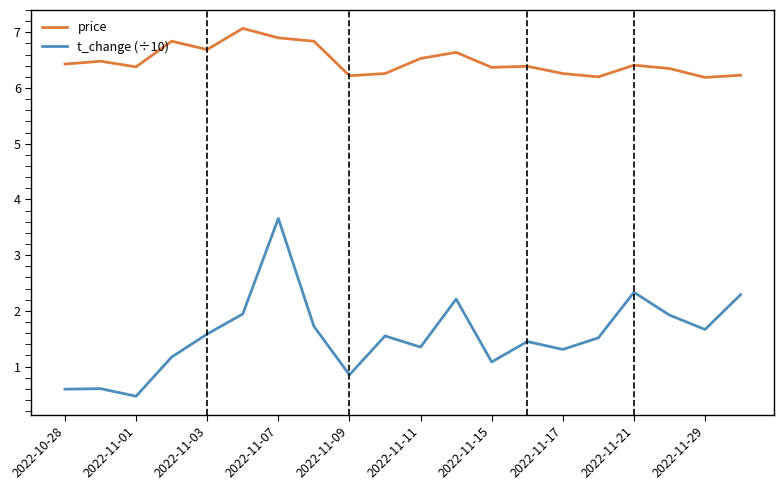

What is the maximum value shown in the chart?

7.1